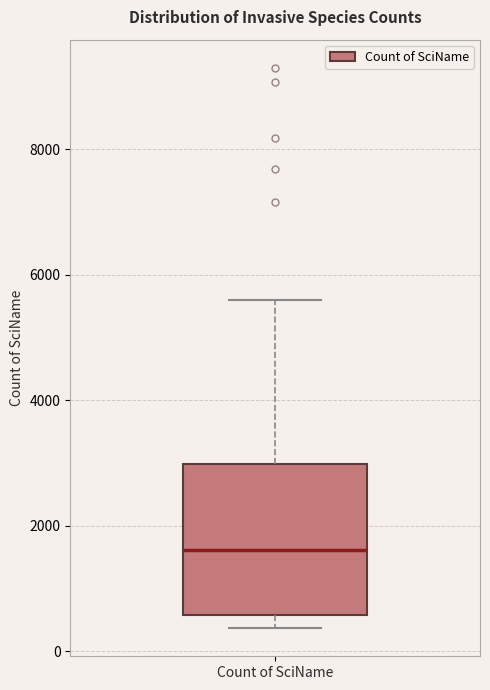

Read this box plot against the y-axis: the position of the median line, the range covered by the box, and the ends of both whiskers. The values are not printed on the chart, so give them approximately, as read against the axis.

median 1600, box 600 to 3000, whiskers 400 to 5600